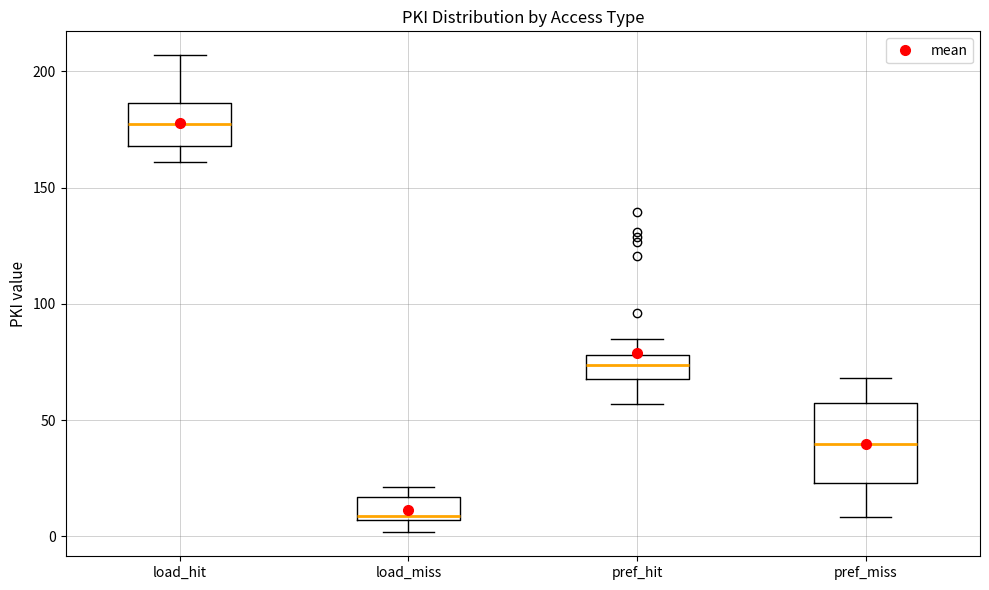

Which box is the tallest, from its lower edge to its upper edge?

pref_miss